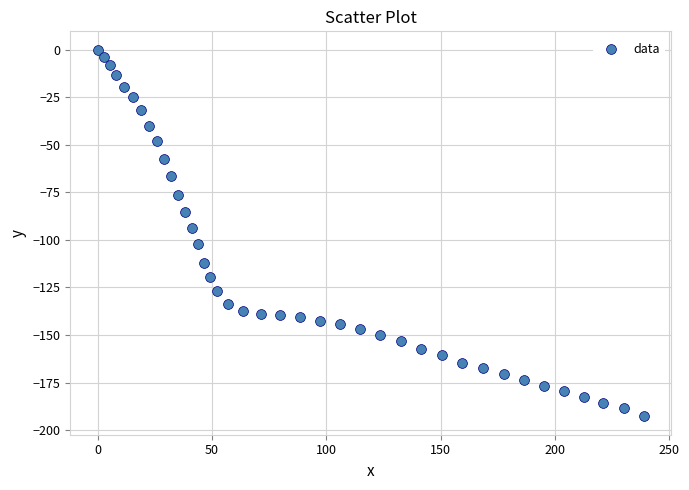

What Y value in the scatter plot is closest to -96?

-93.7